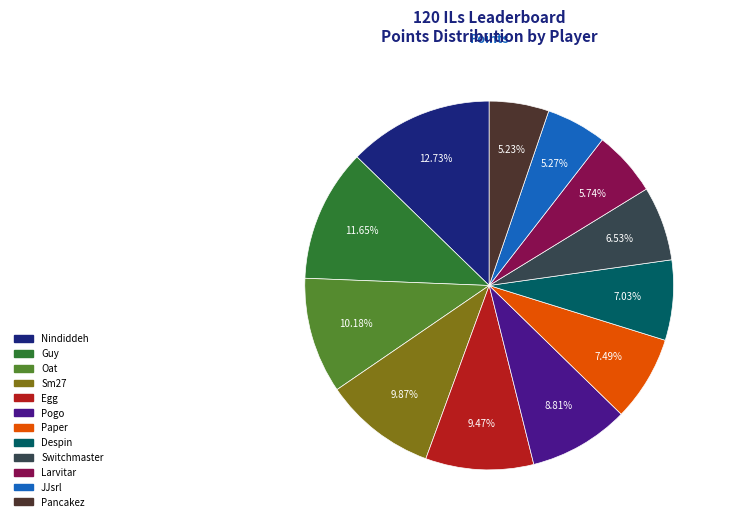

Is there any slice that represents more than half of the pie?

No